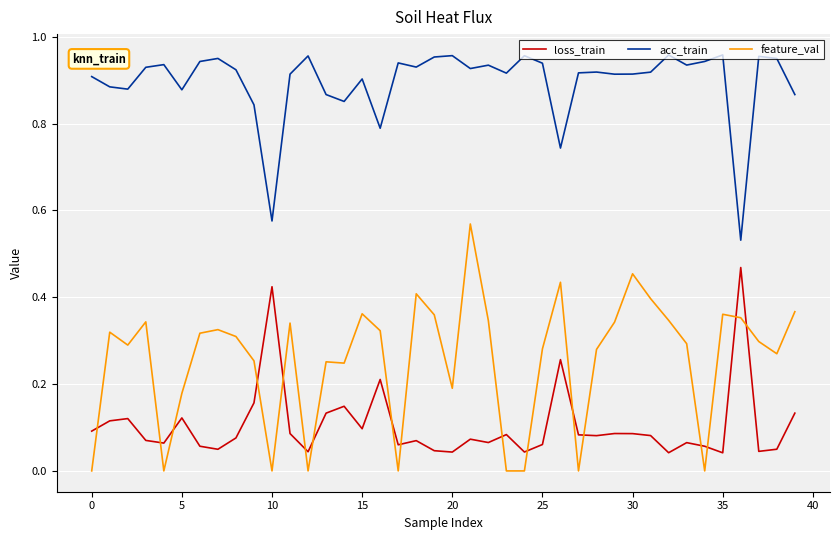

List the series in order of their peak value, lowest first.

loss_train, feature_val, acc_train